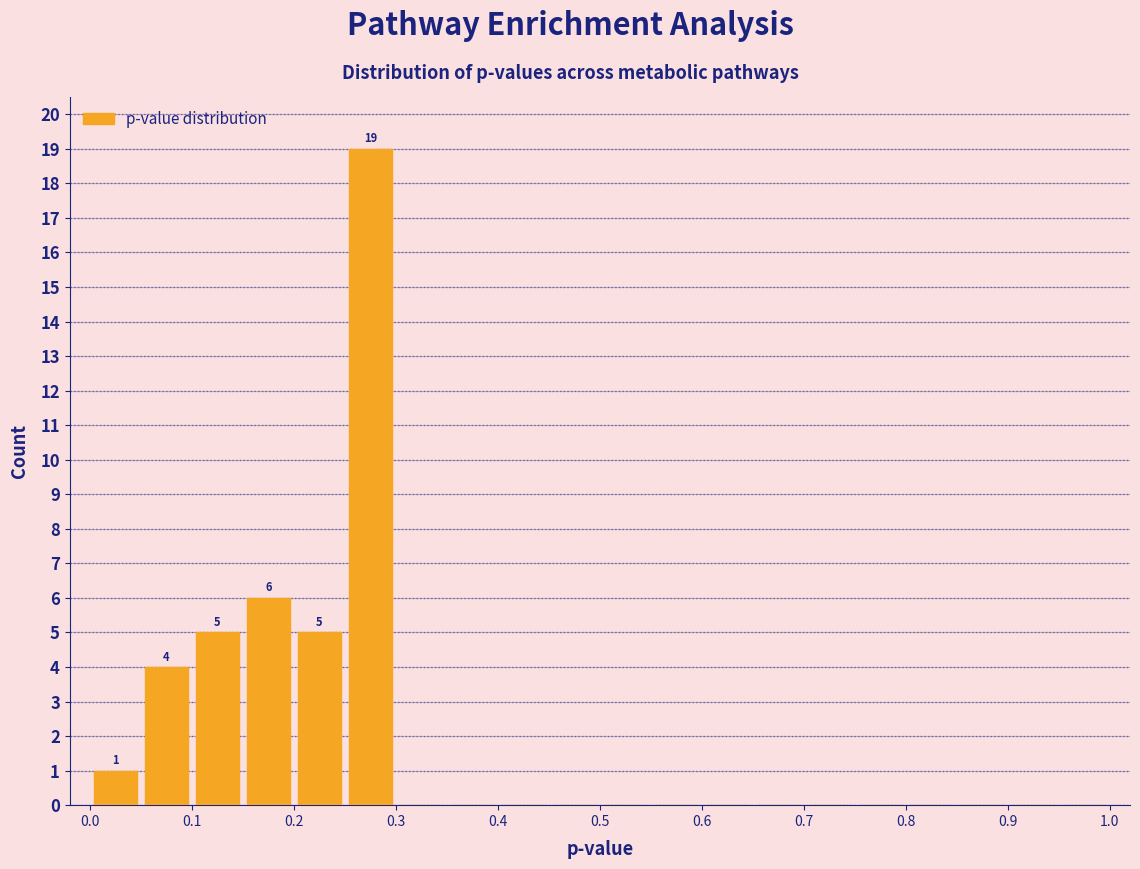

Over which range of the x-axis is the bar tallest?

0.25 to 0.30